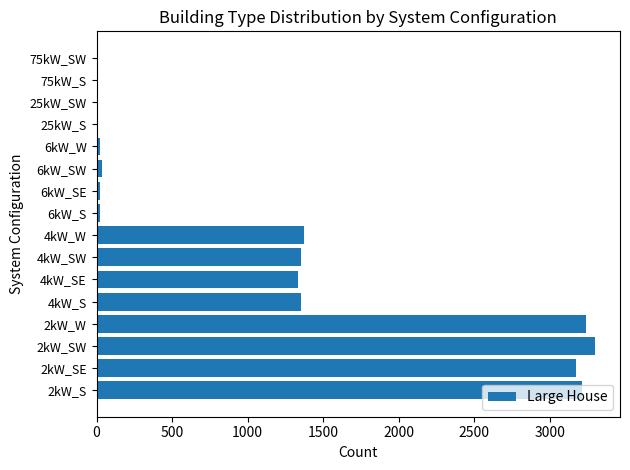

The value at 2kW_S is 3214. True or false?

True